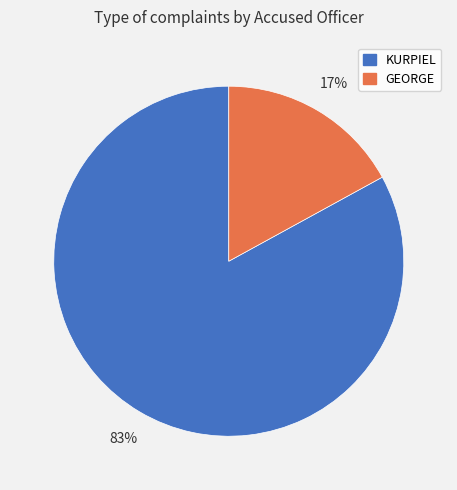

Which has a higher value, KURPIEL or GEORGE?

KURPIEL